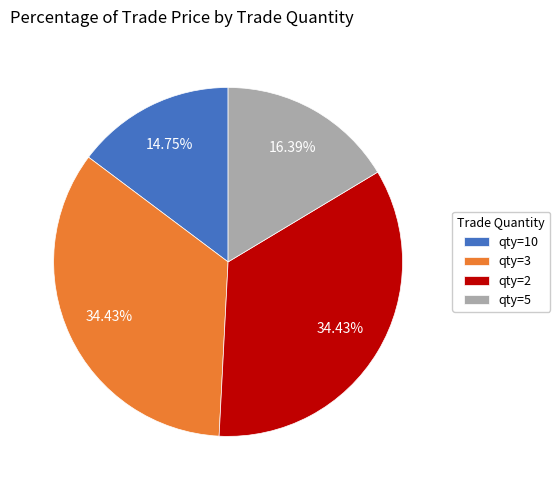

What is the smallest slice in the pie chart?

qty=10